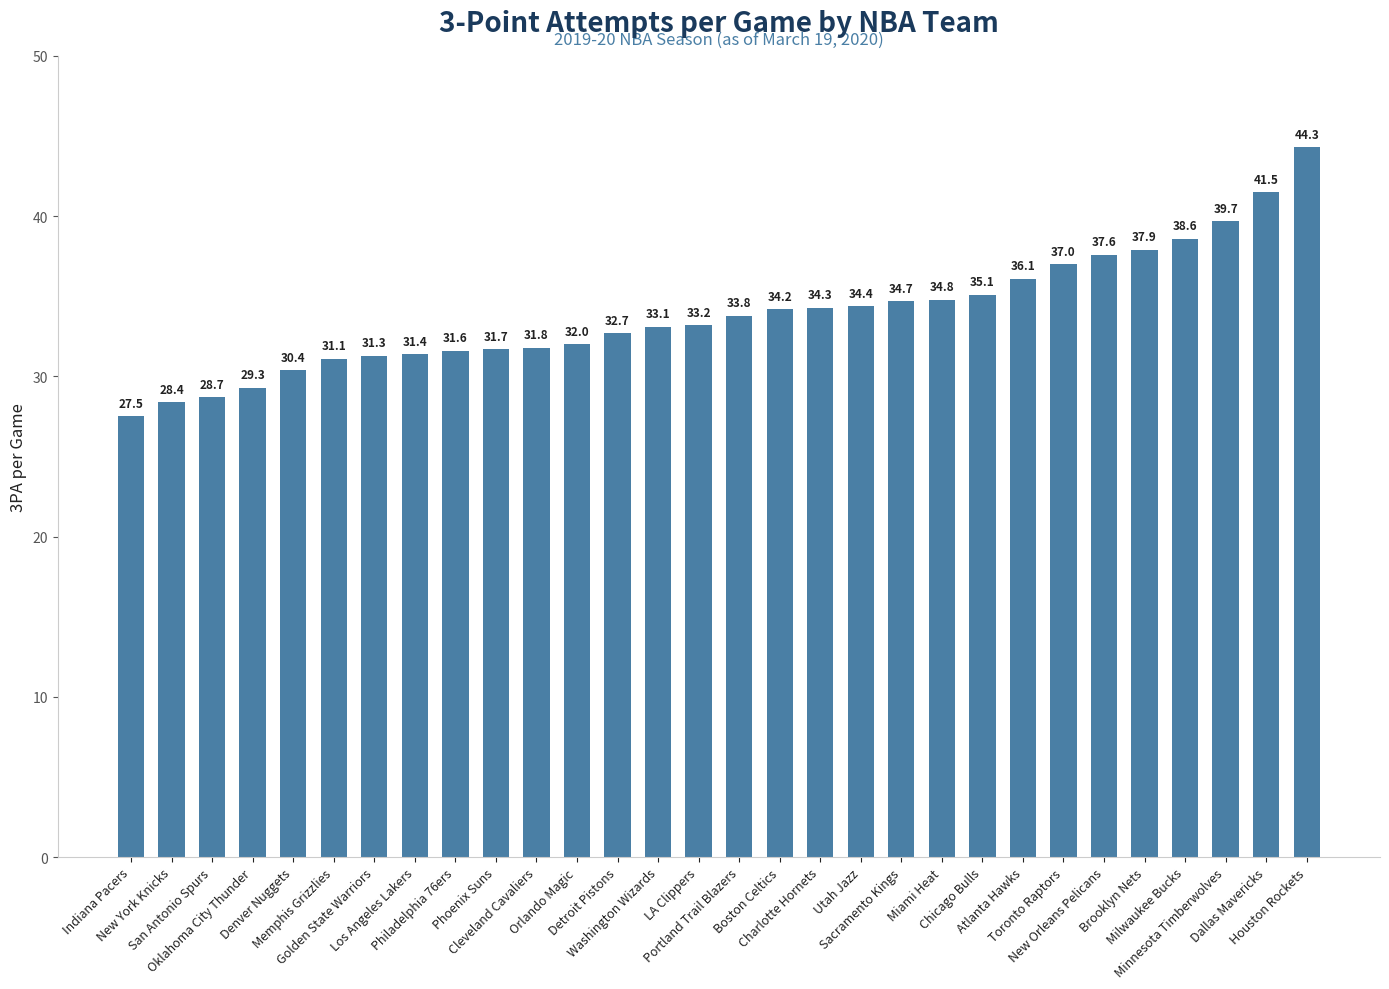

What is the sum of all values?

1018.2